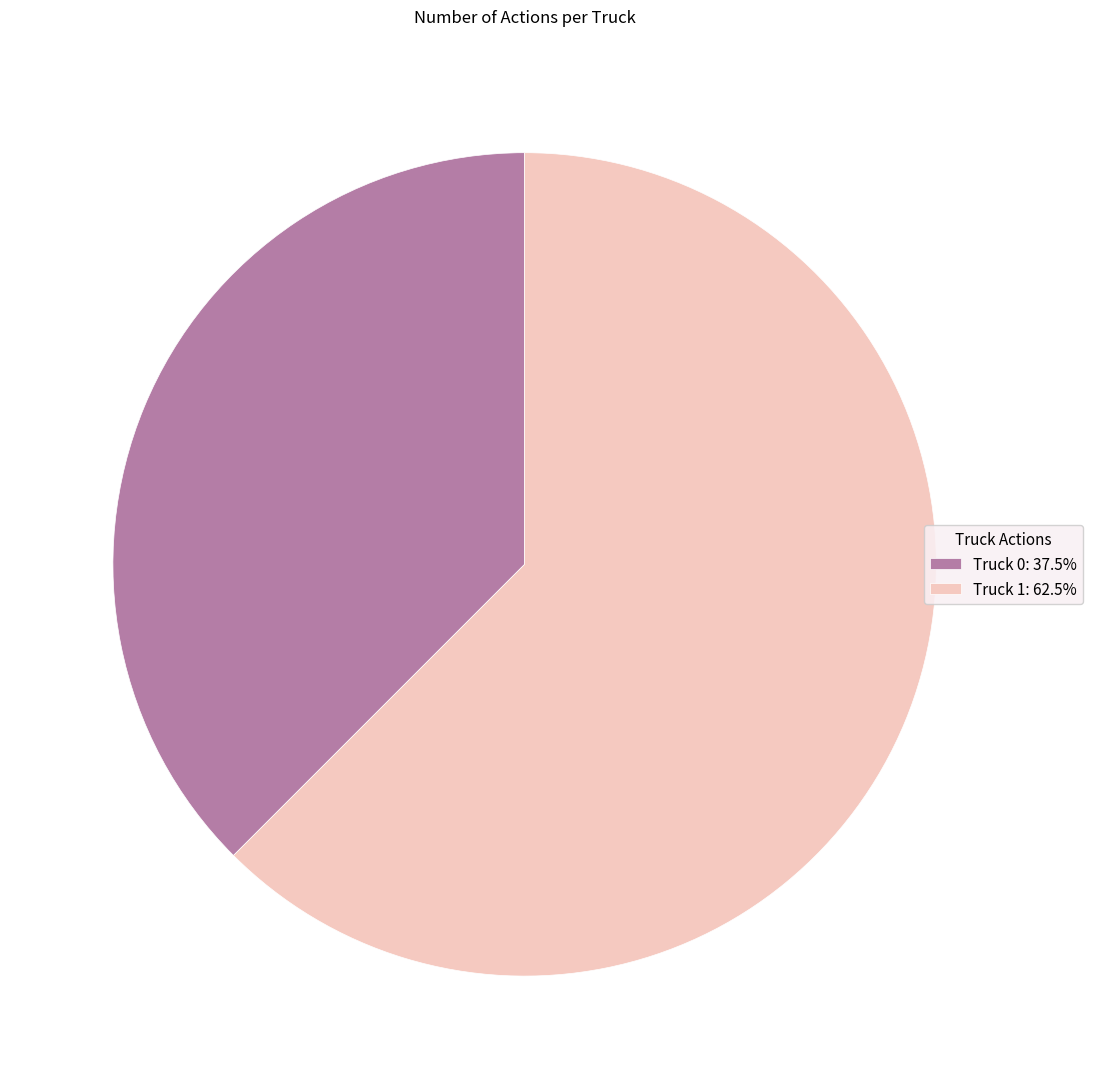

Is there a majority slice in this chart?

Yes